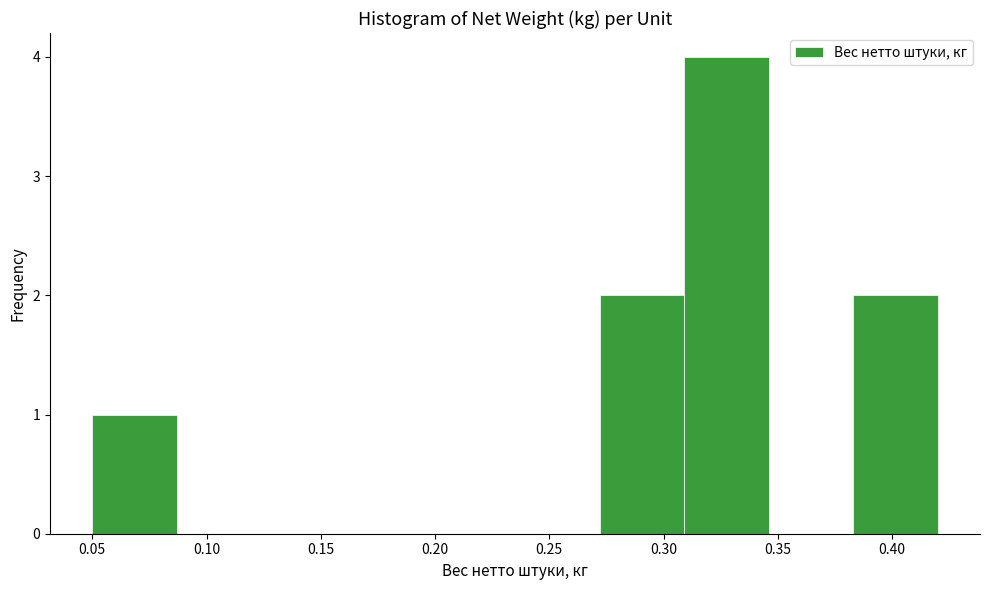

Which range on the x-axis has the tallest bar?

0.309 to 0.346